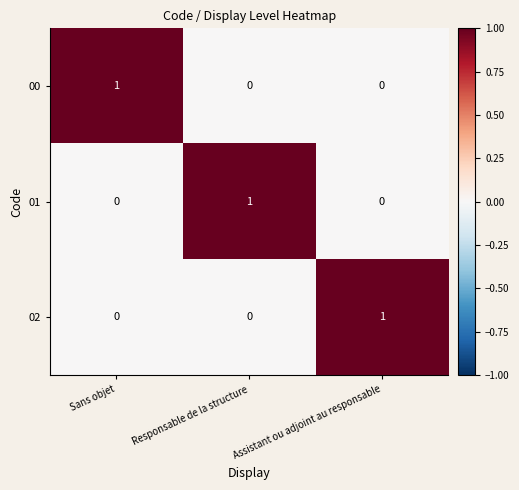

Is it true that 00 equals 0 at Responsable de la structure?

True